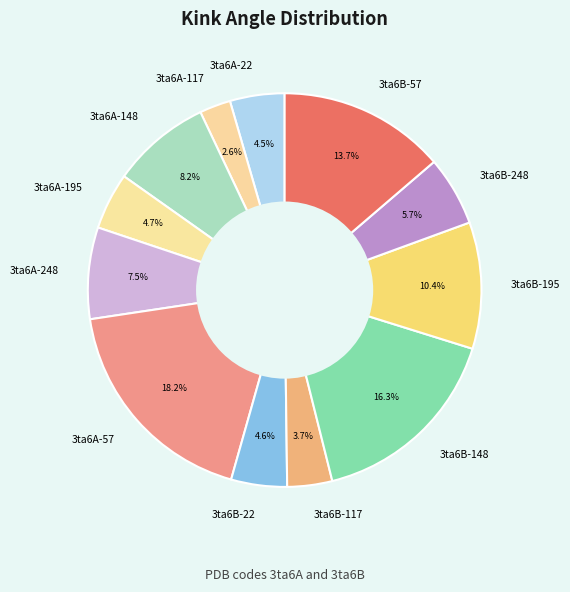

Between 3ta6B-148 and 3ta6A-57, which is larger?

3ta6A-57